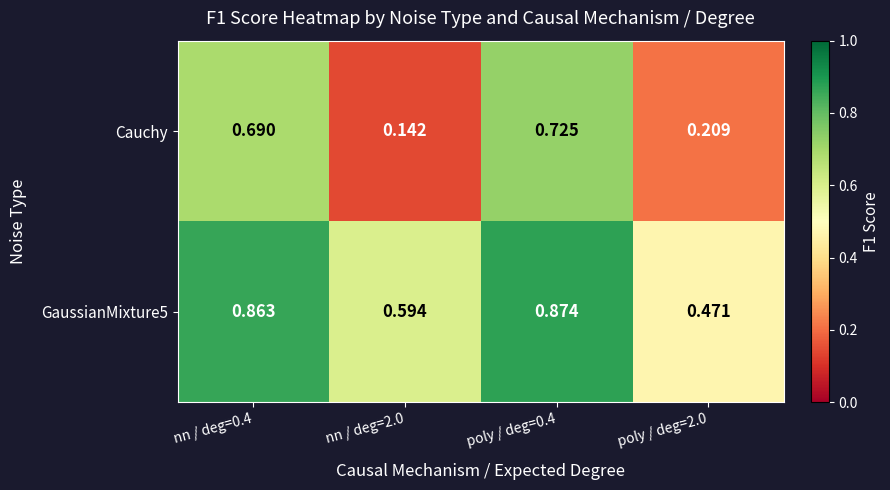

Which series has the widest spread of values?

Cauchy